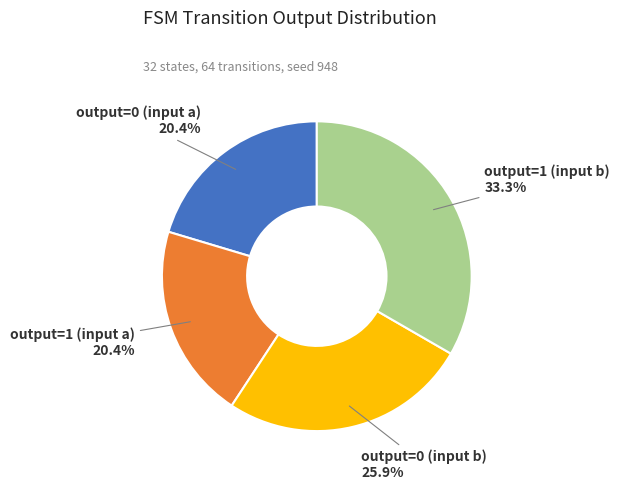

Is there a majority slice in this chart?

No